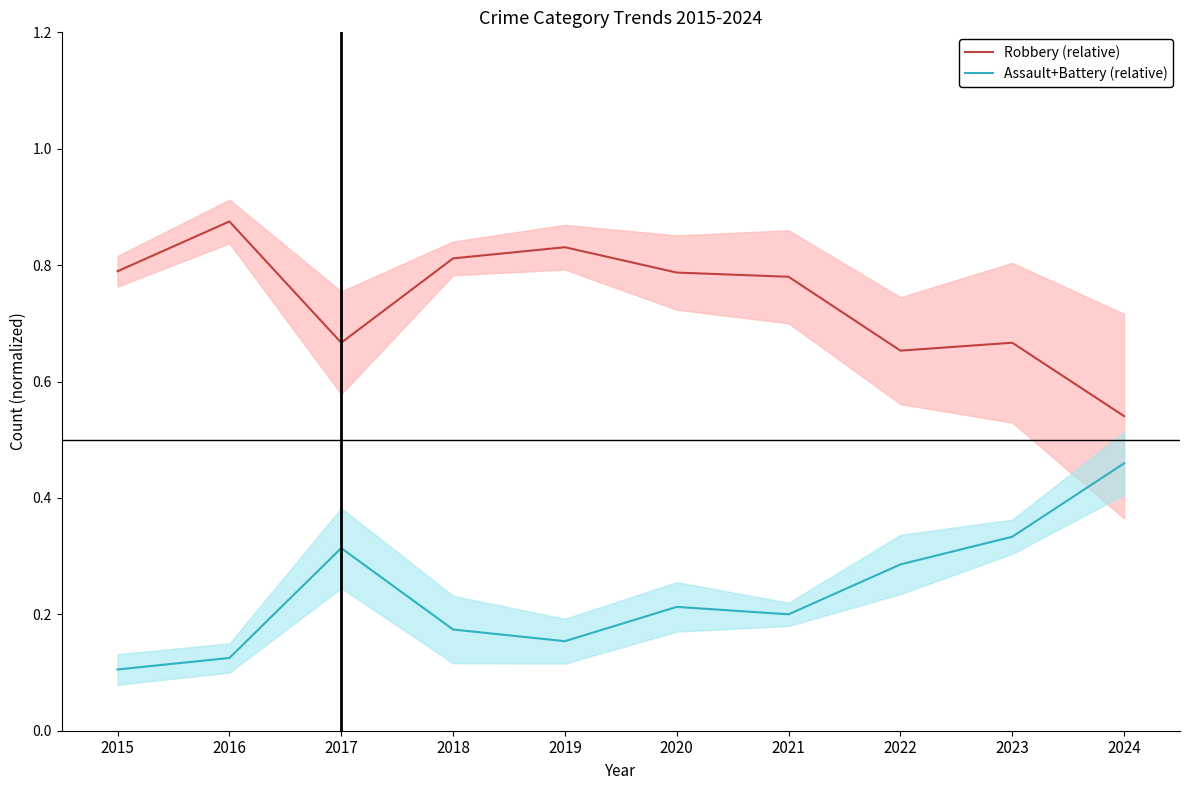

What is the difference between the highest and lowest values at 2019?

0.7